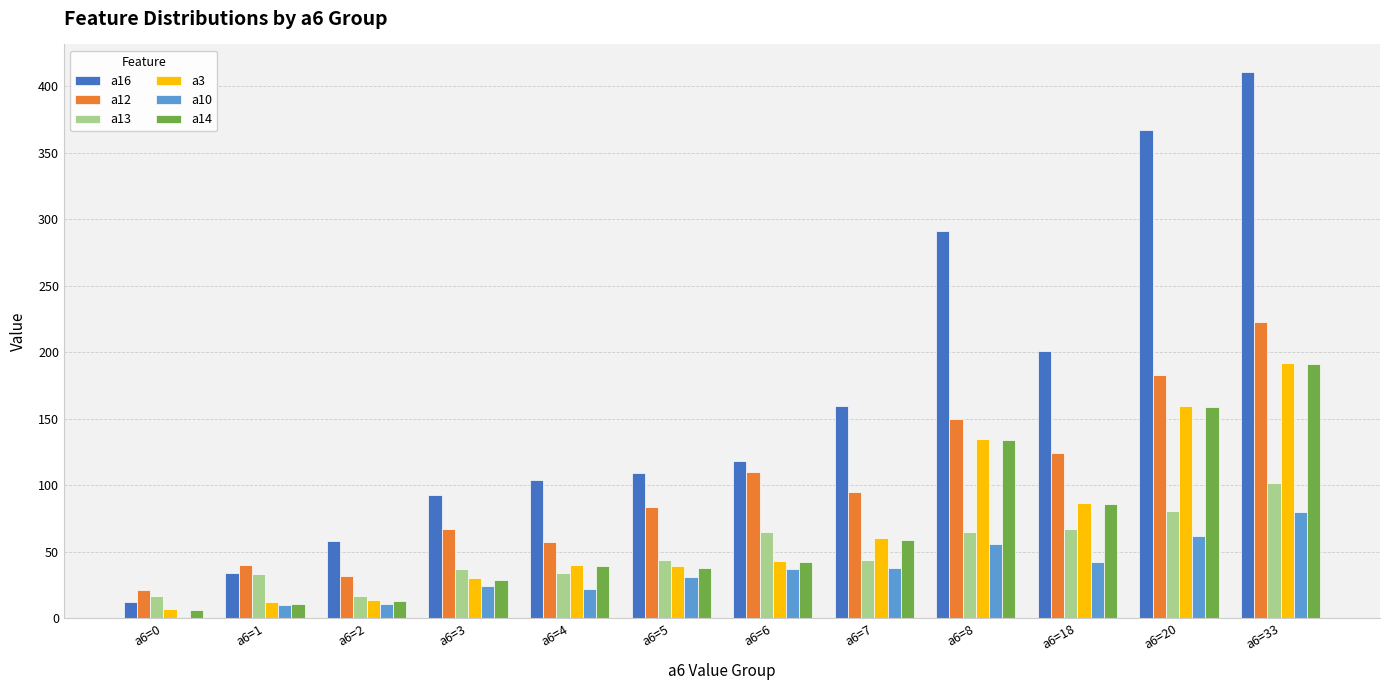

Count the number of categories in the chart.

12